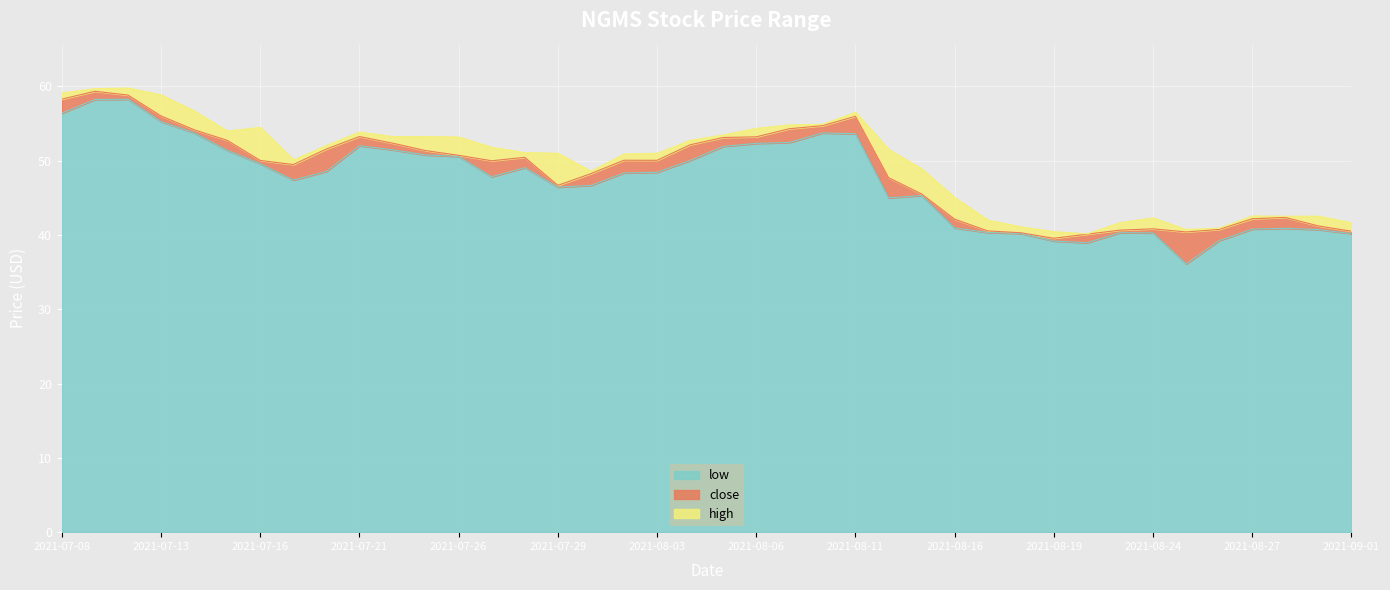

What is the difference between the highest and lowest values at 2021-08-16?

4.1